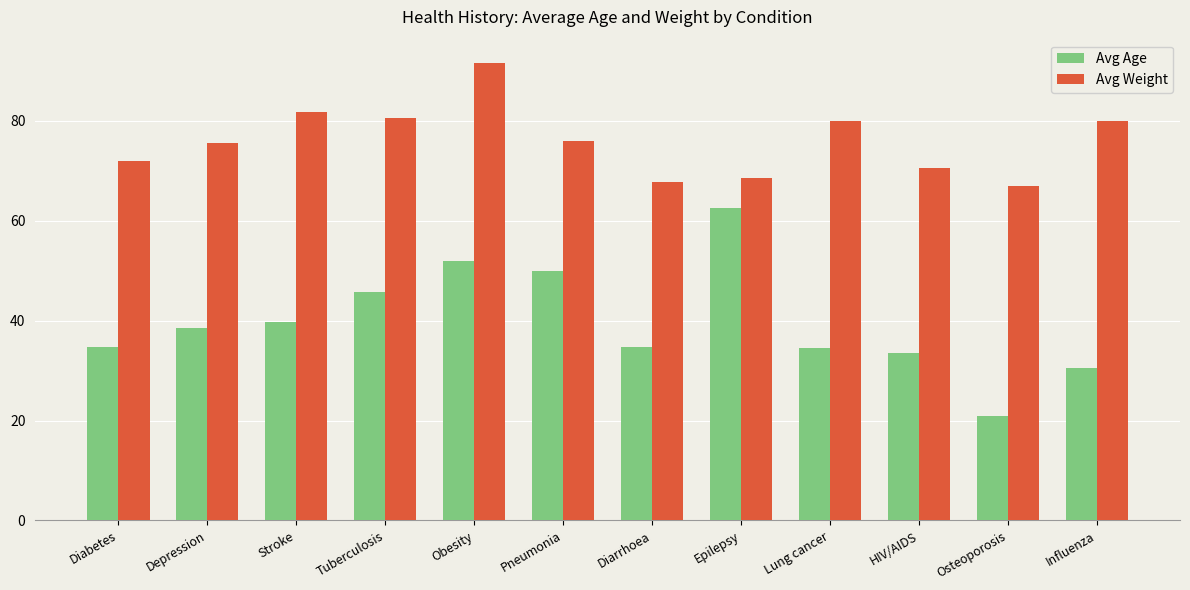

What value does the Avg Age series have at Diarrhoea?

34.7